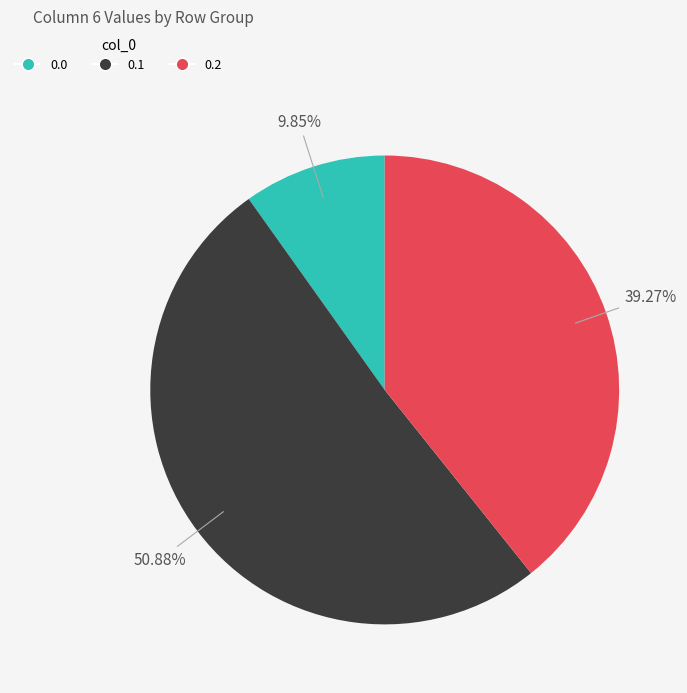

What is the largest slice in the pie chart?

0.1